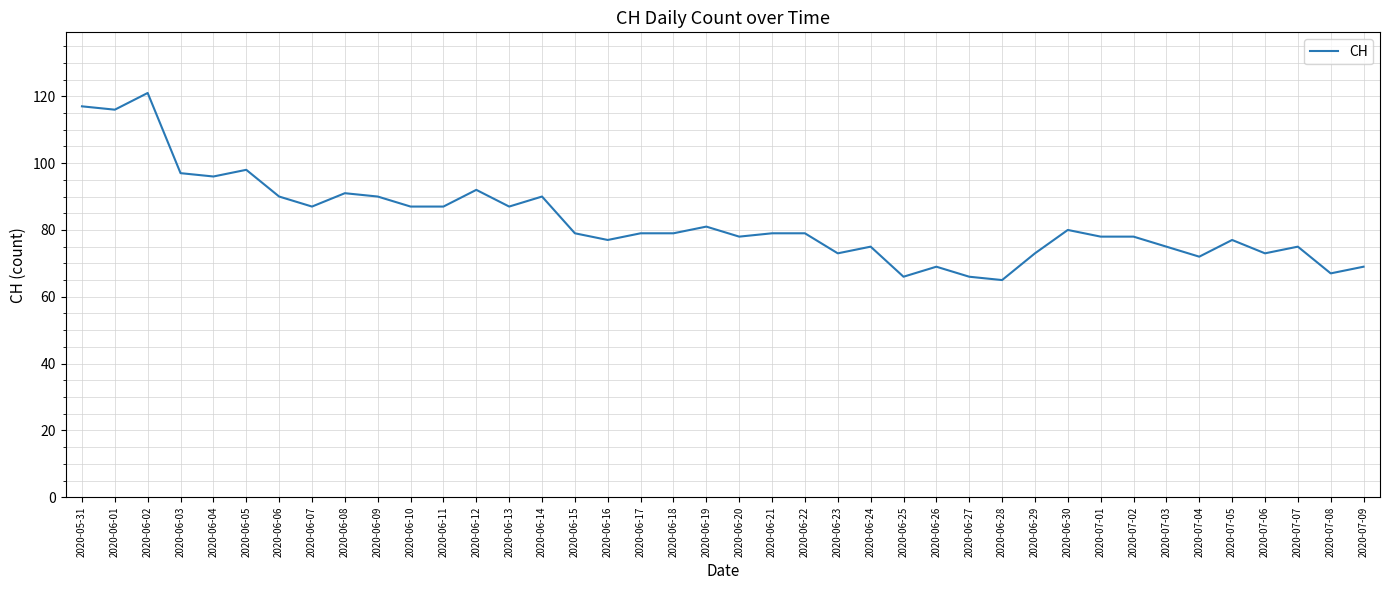

What position from the right is 2020-06-03?

37